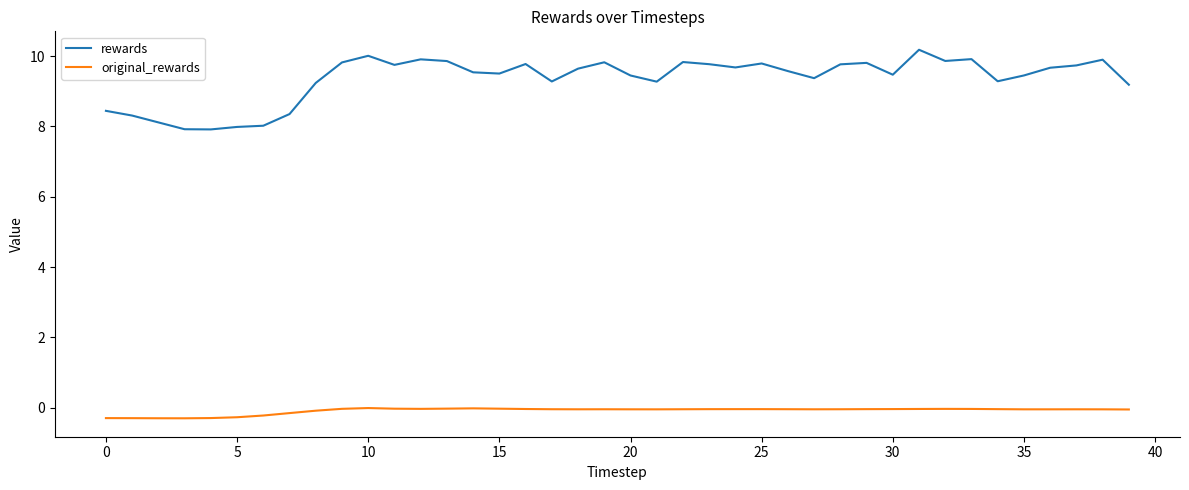

List the series in order of their overall mean, lowest first.

original_rewards, rewards